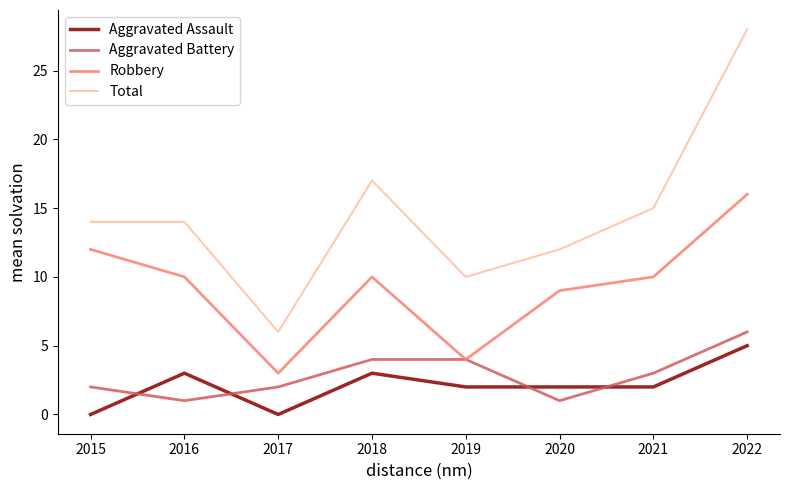

Does the chart have visible grid lines?

No